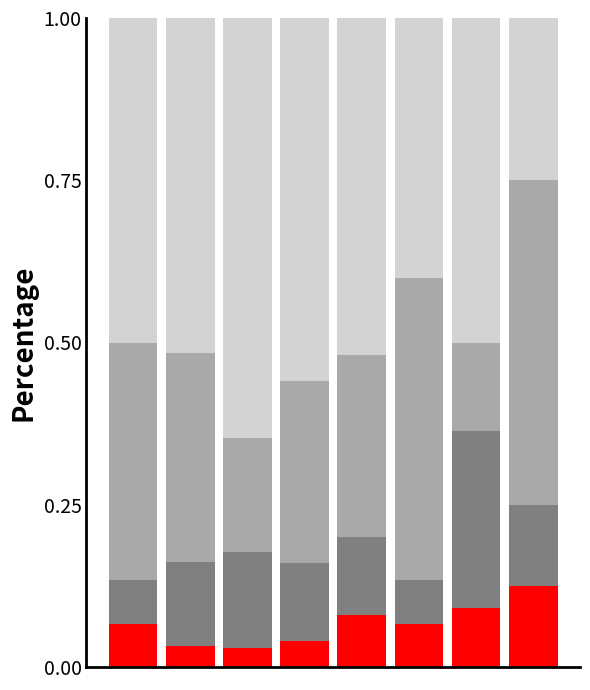

Are the bars grouped side by side (vs. stacked)?

No